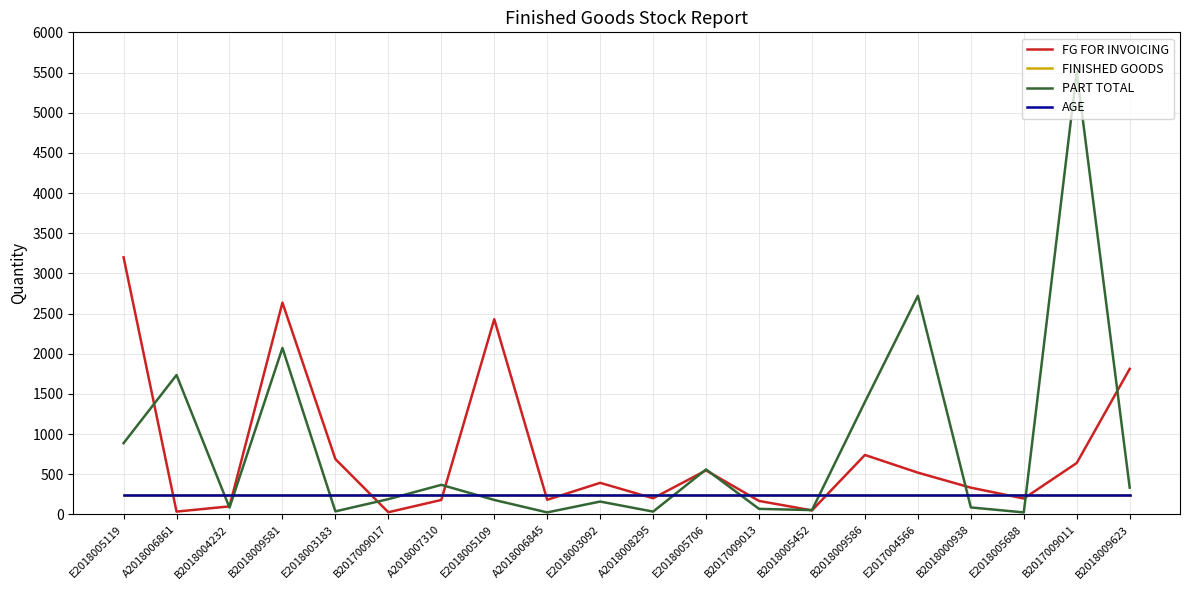

Does the chart have visible grid lines?

Yes